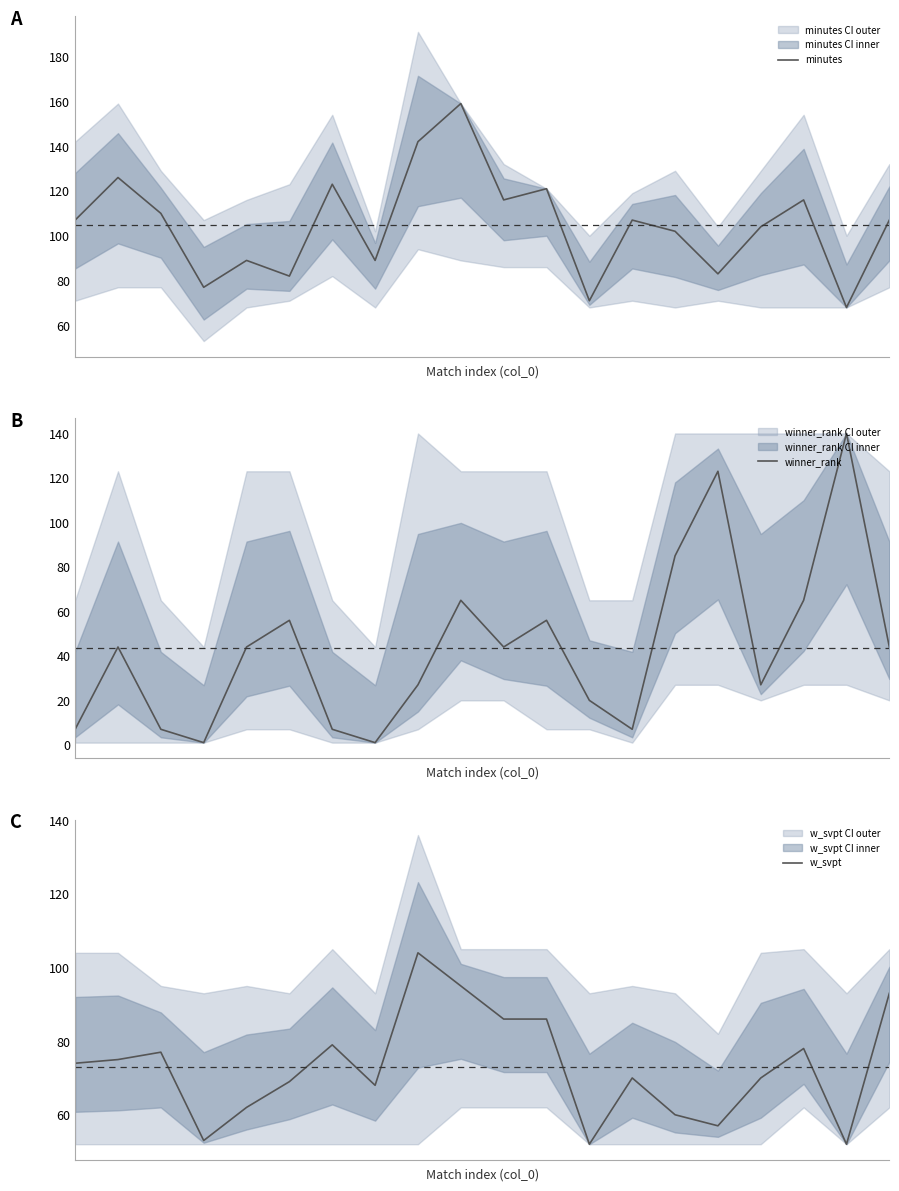

How many interior local peaks does the w_svpt series have?

5